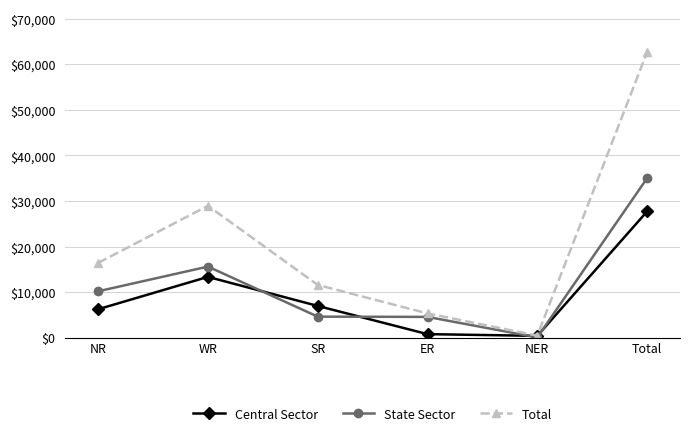

At which label does Central Sector reach its peak?

Total